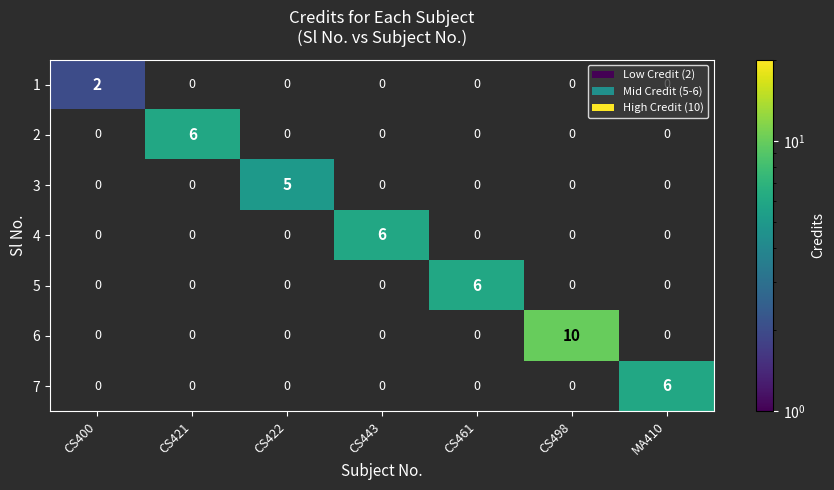

What is the maximum value for 2?

6